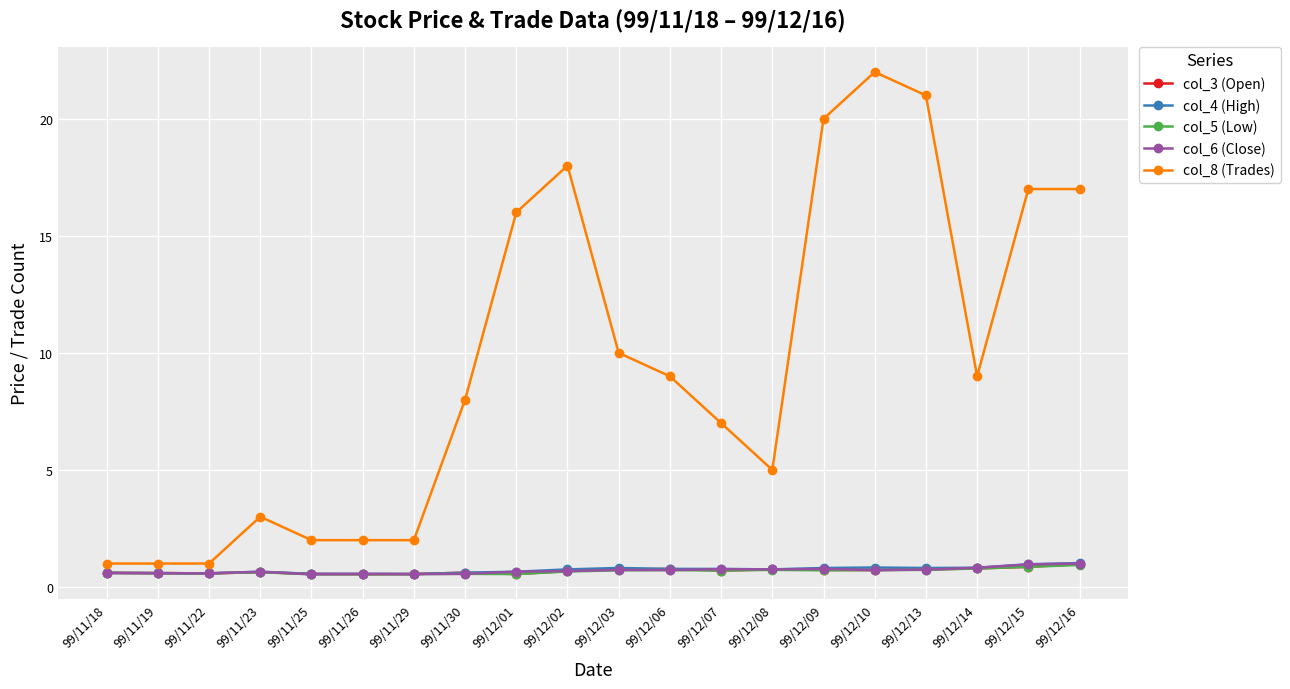

What is the label of the 14th point from the left?

99/12/08